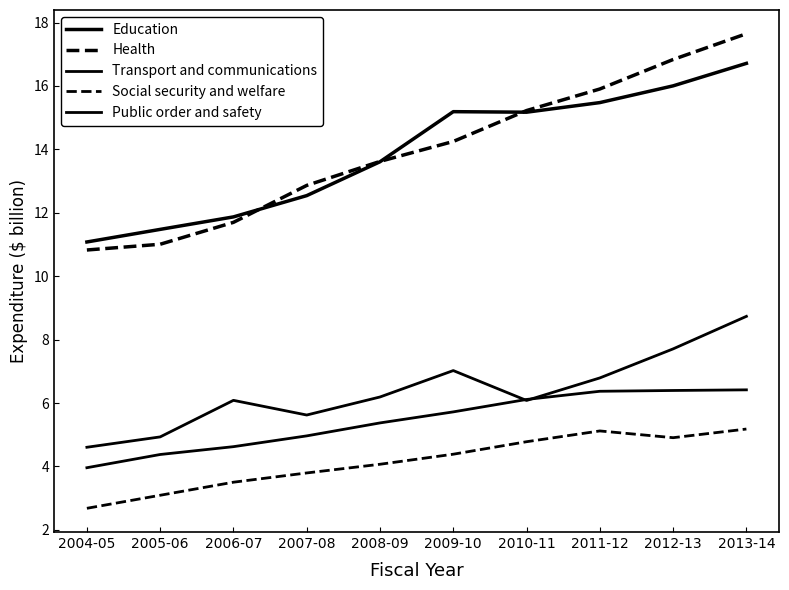

What is the smallest value displayed?

2.7